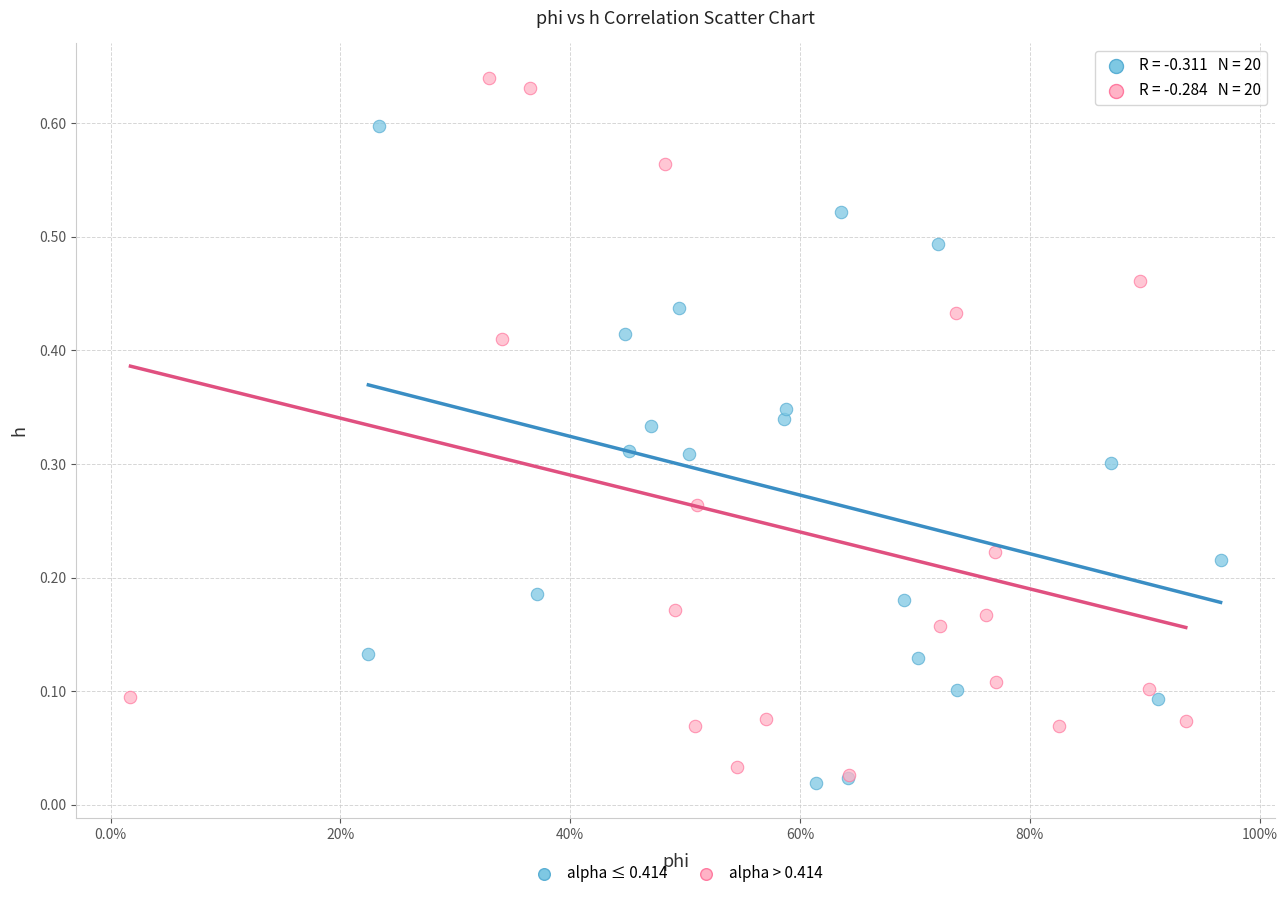

Which series has the widest spread of Y values?

alpha > 0.414